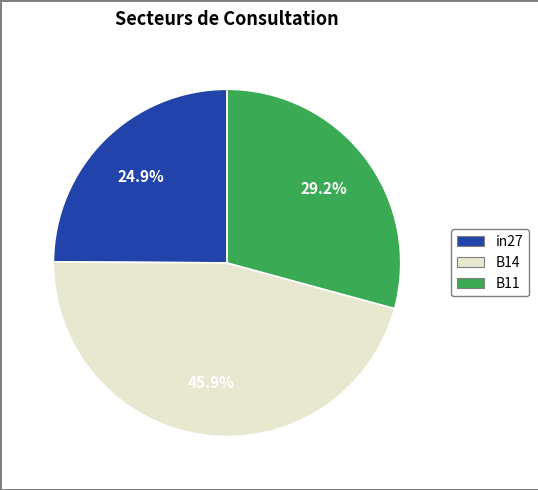

True or false: in27 accounts for 25% of the total.

True